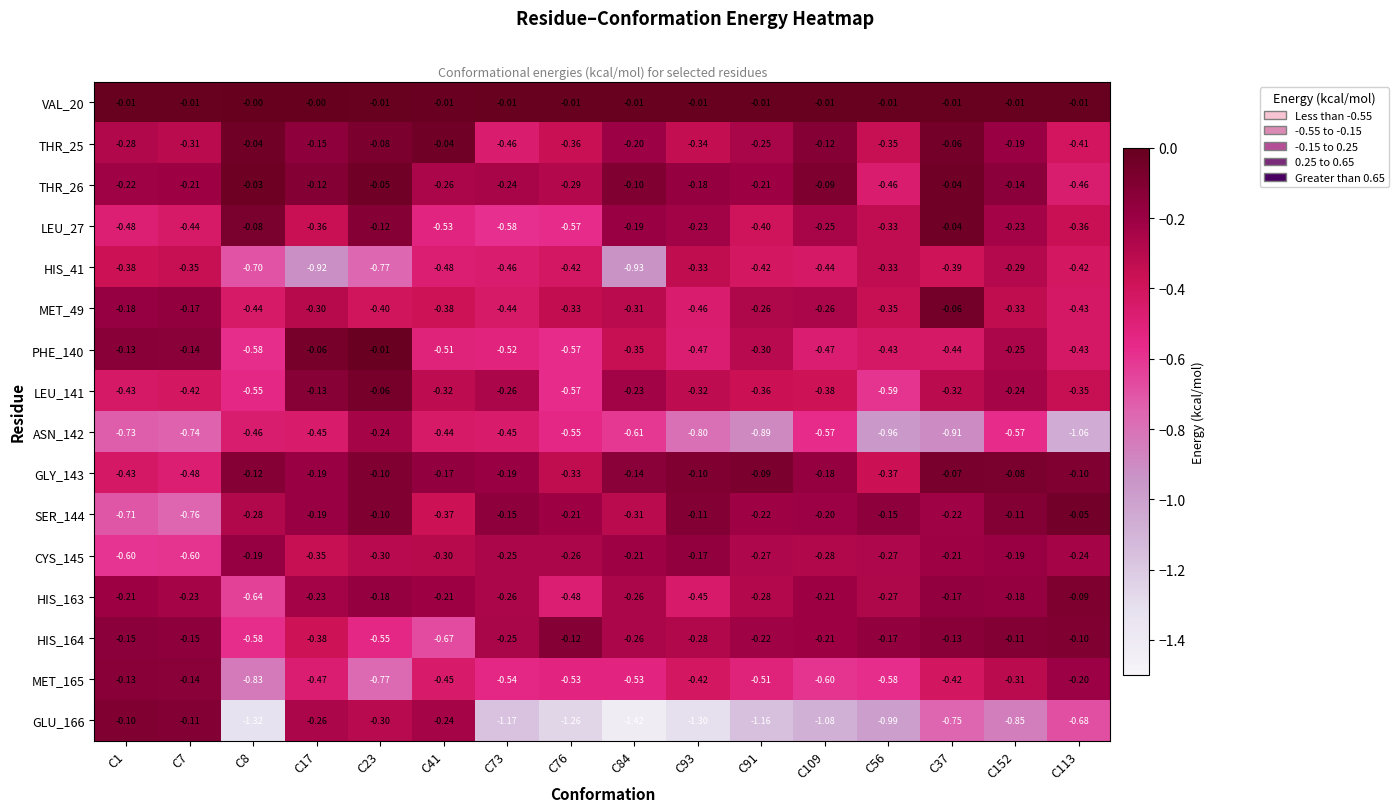

Is the value of GLU_166 at C84 greater than the value of HIS_163 at C113?

No